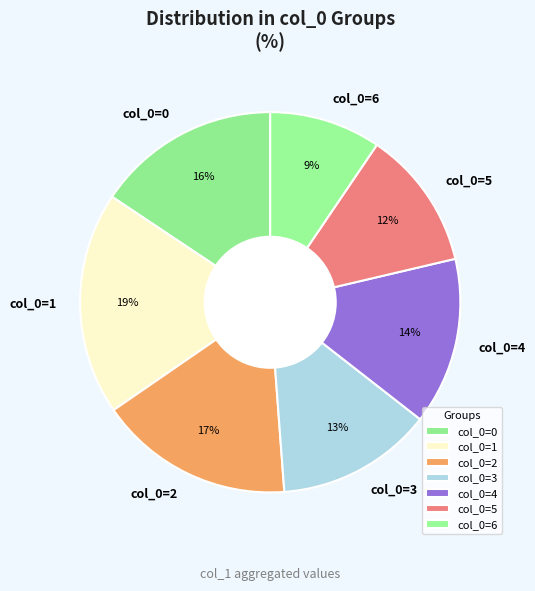

Which has a higher value, col_0=2 or col_0=0?

col_0=2